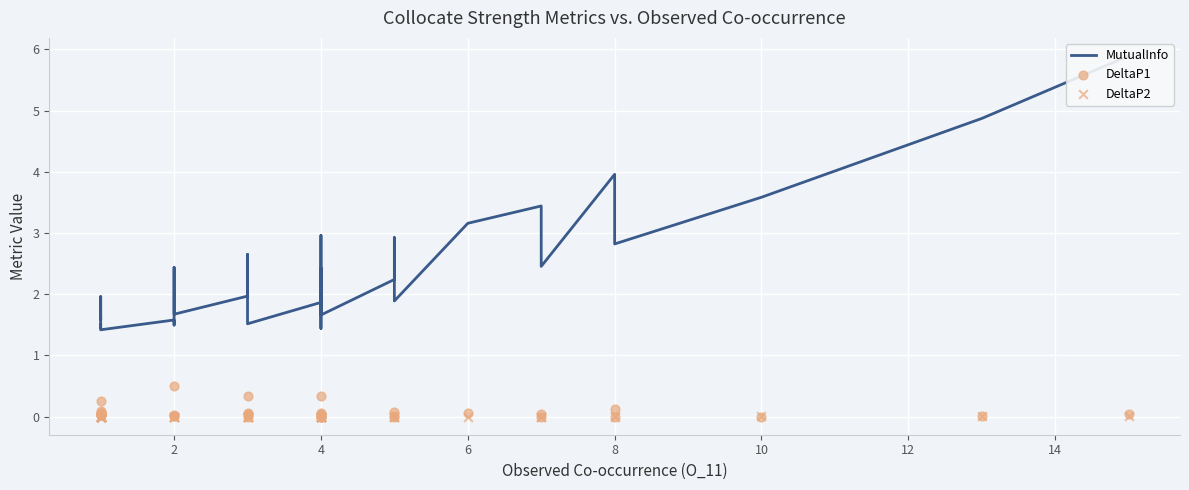

Is the value of DeltaP1 at 27 greater than the value of MutualInfo at 39?

No